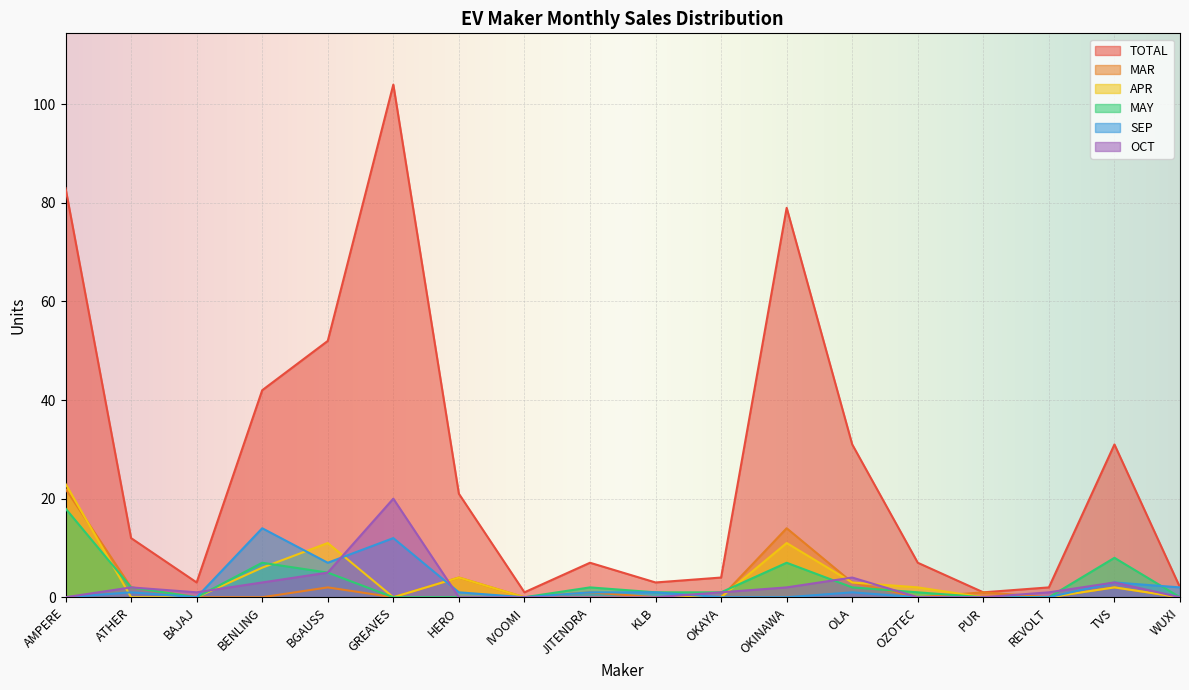

What is the sum of all MAR values?

51